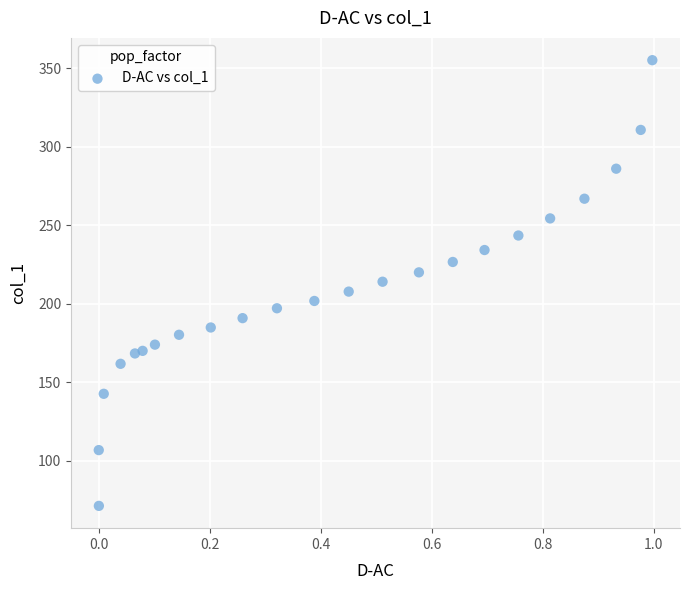

What is the range of Y values (max minus min)?

283.9